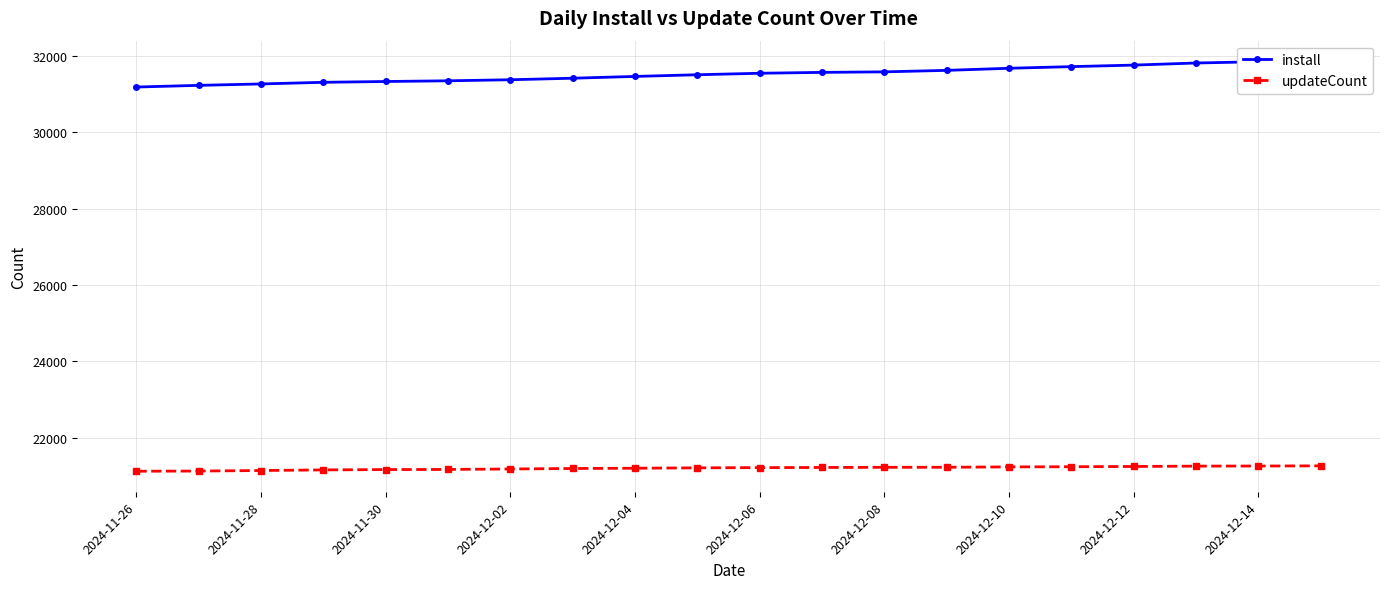

What is the value of the updateCount point at the 18th from the left?

21251